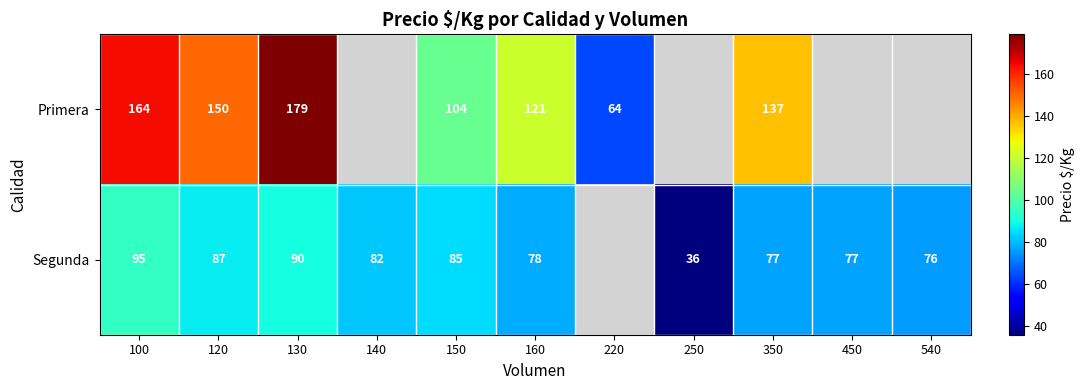

Between 160 and 350, which series saw the biggest shift?

Primera